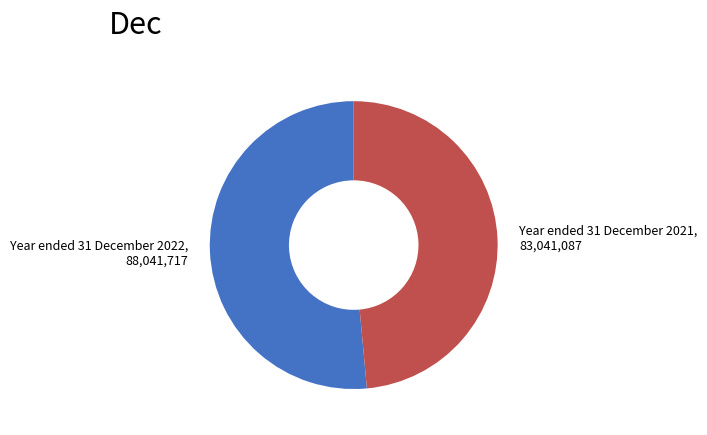

True or false: Year ended 31 December 2022 accounts for 37% of the total.

False